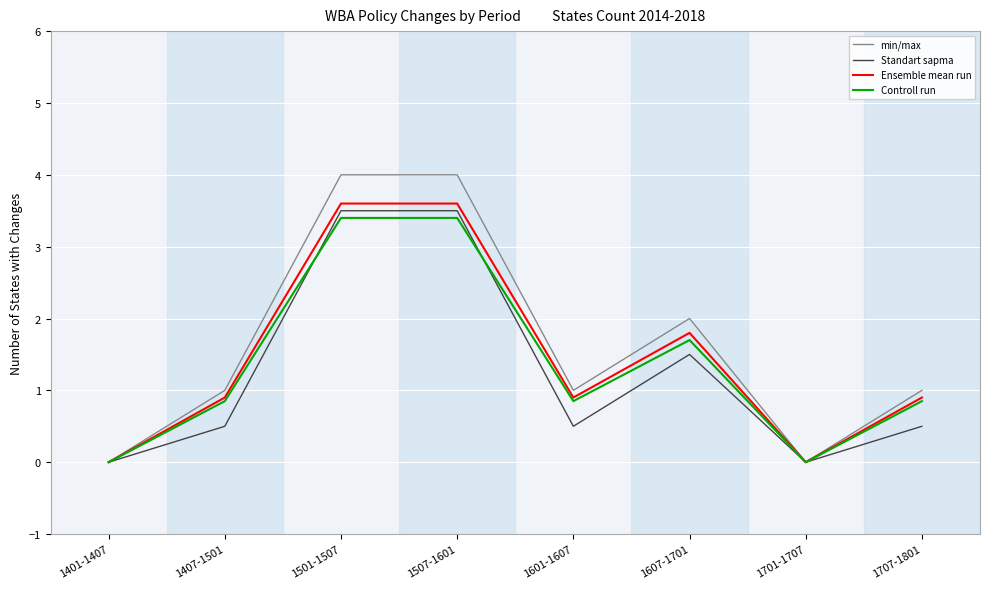

How many interior local valleys does the Controll run series have?

2